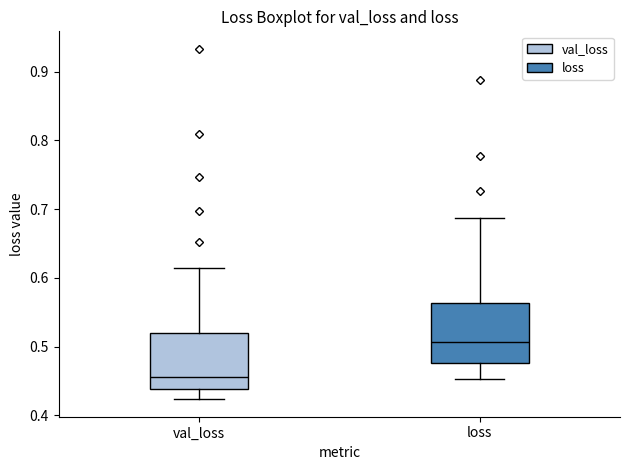

Where does the upper whisker of the box for loss end on the y-axis? The values are not printed on the chart, so give them approximately, as read against the axis.

0.69